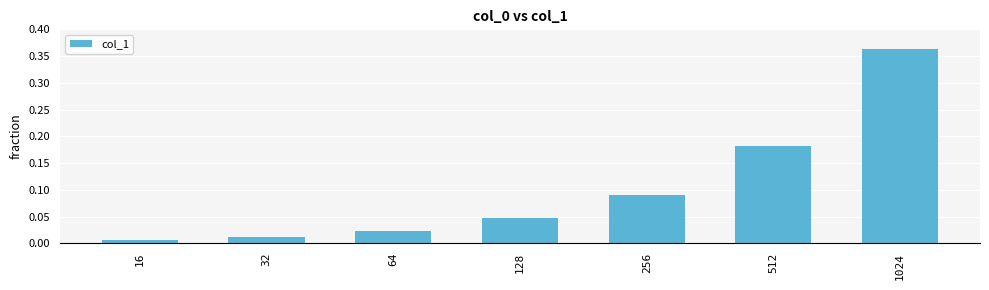

The value at 512 is 0.1. True or false?

False